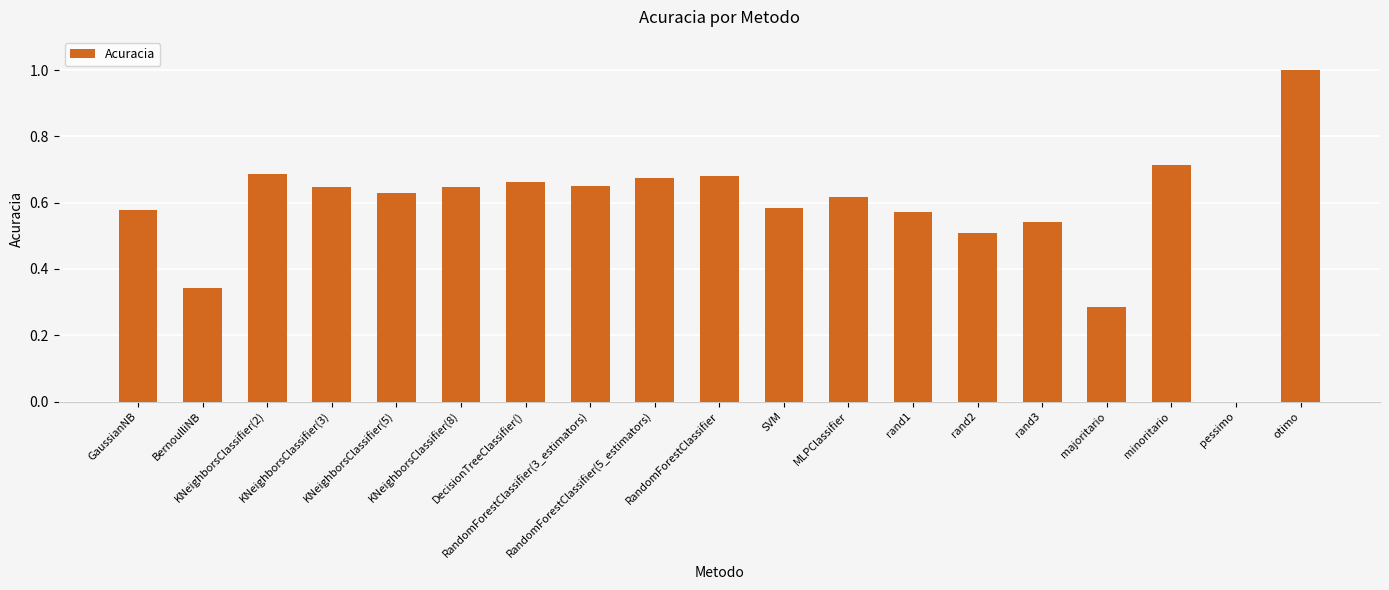

What is the sum of all values?

11.0